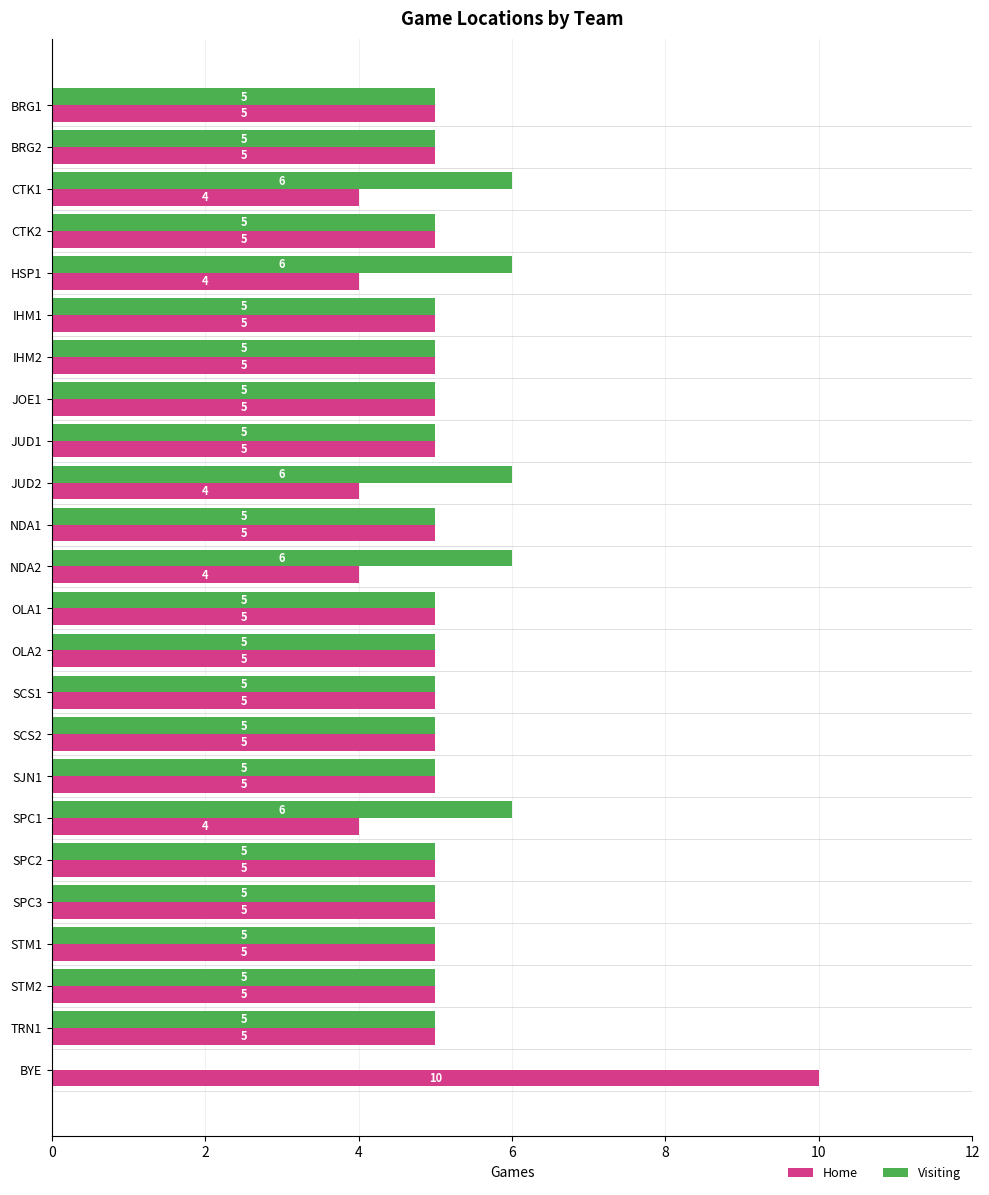

What is the sum of the Visiting values at OLA1 and SPC1?

11